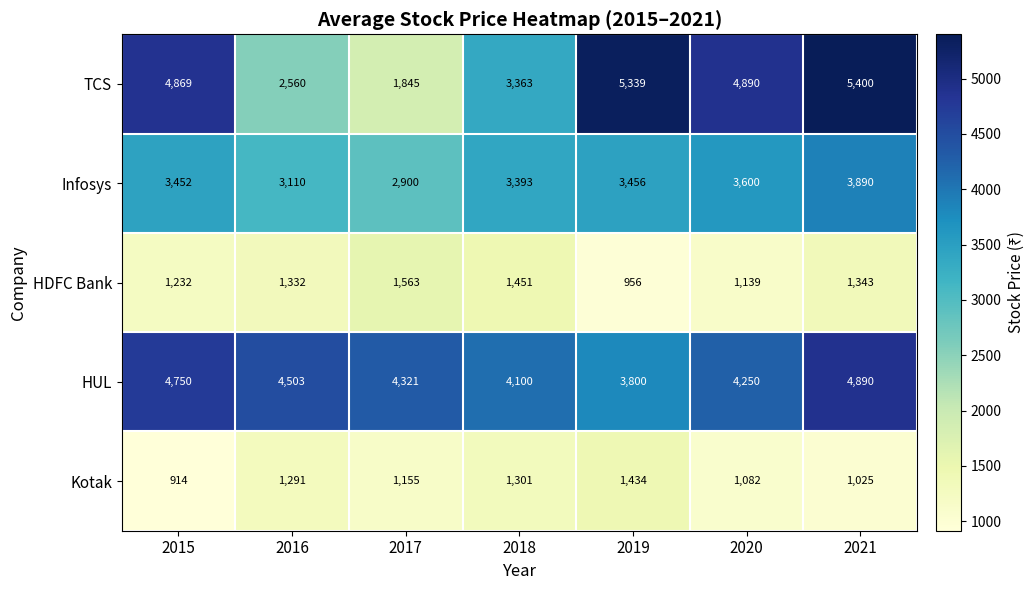

At 2020, list the series in order from largest to smallest.

TCS, HUL, Infosys, HDFC Bank, Kotak